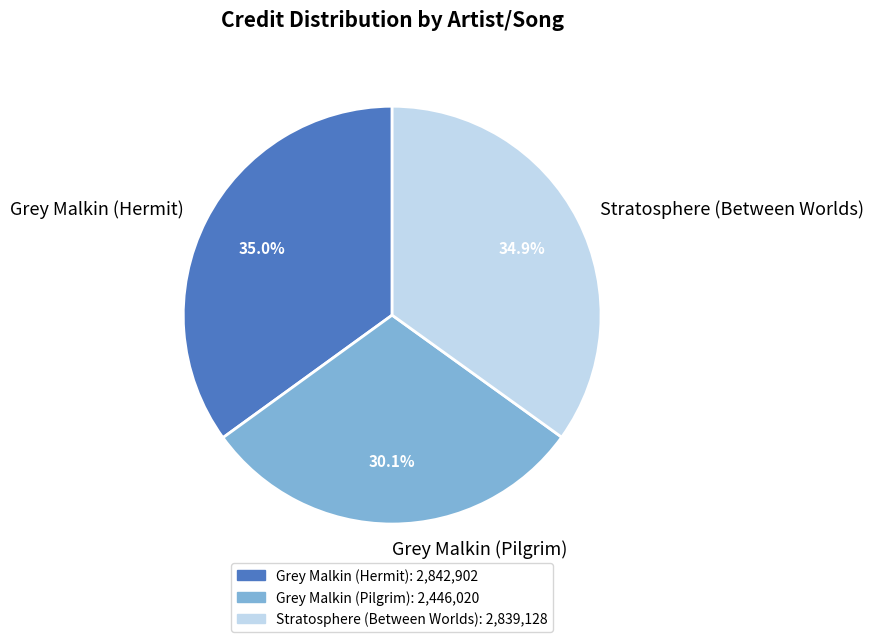

Does any single category account for the majority?

No